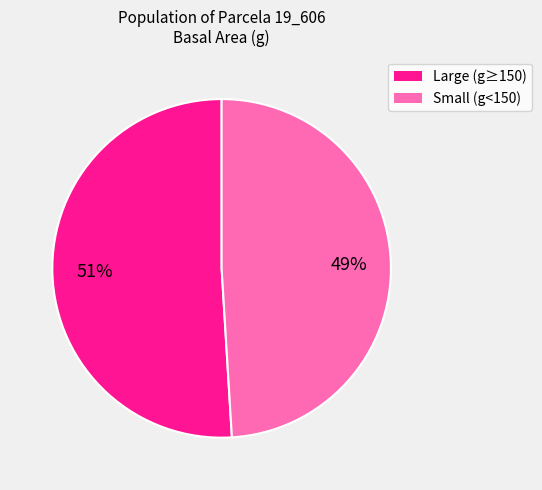

Does any single category account for the majority?

Yes